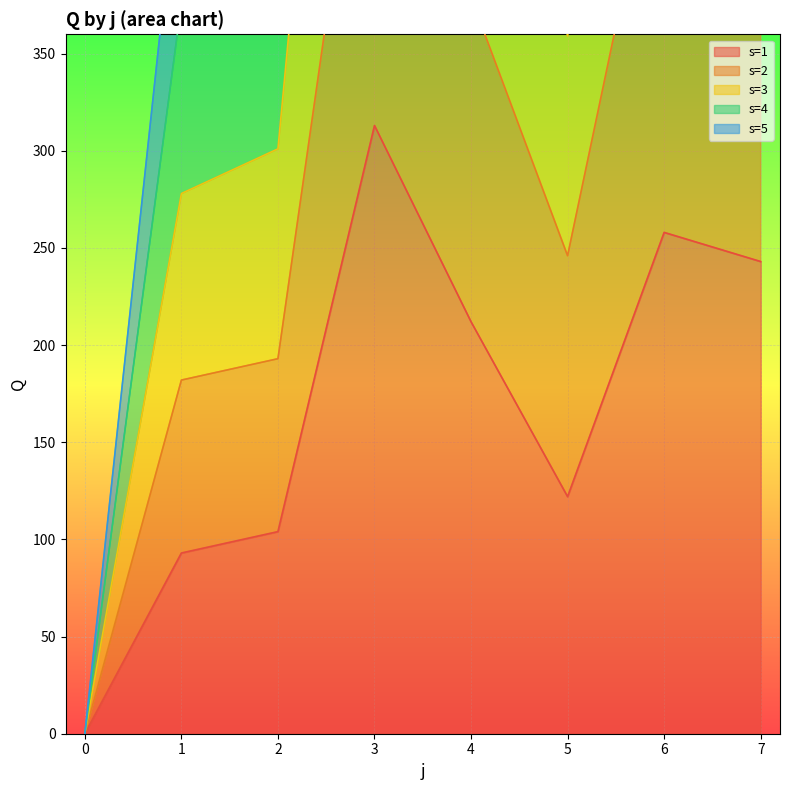

True or false: s=5 and s=1 cross at least once.

False